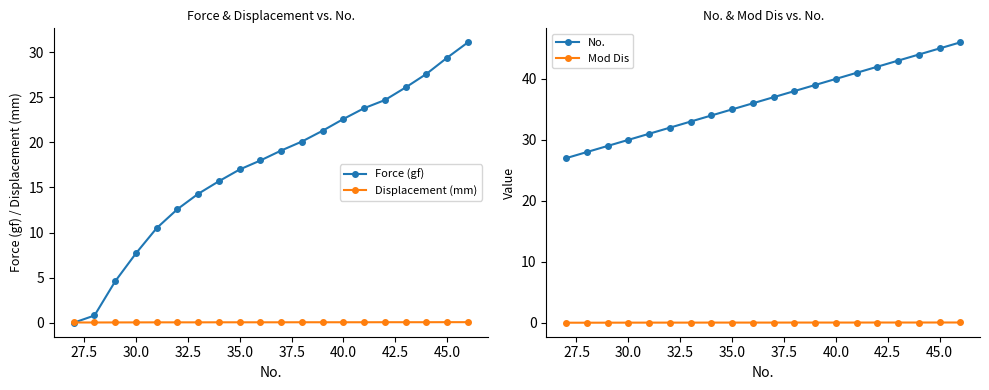

Which series has the largest total across all categories?

No.